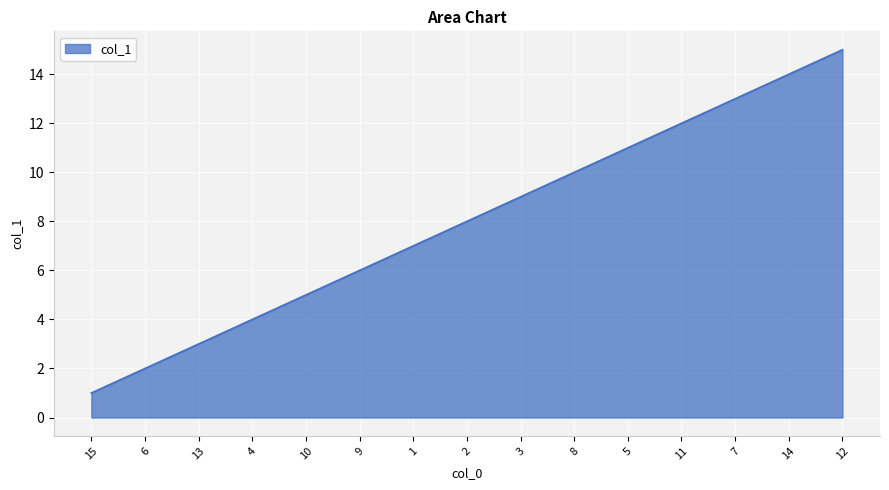

What is the difference between the second highest and second lowest values?

12